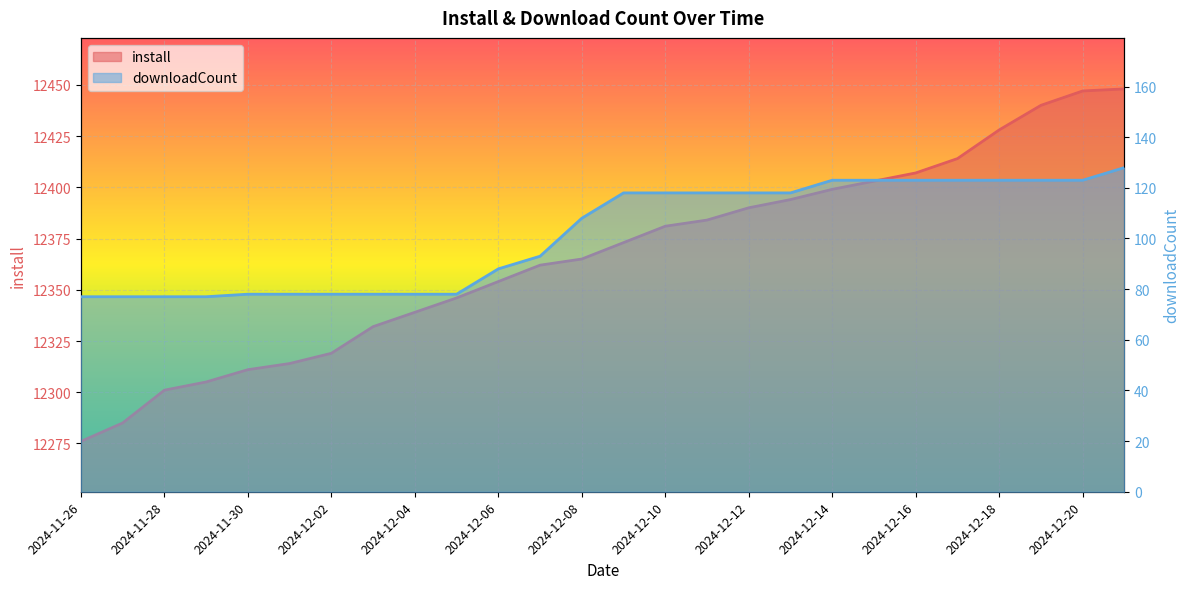

Rank the categories by downloadCount value from highest to lowest.

2024-12-21, 2024-12-14, 2024-12-15, 2024-12-16, 2024-12-17, 2024-12-18, 2024-12-19, 2024-12-20, 2024-12-09, 2024-12-10, 2024-12-11, 2024-12-12, 2024-12-13, 2024-12-08, 2024-12-07, 2024-12-06, 2024-11-30, 2024-12-01, 2024-12-02, 2024-12-03, 2024-12-04, 2024-12-05, 2024-11-26, 2024-11-27, 2024-11-28, 2024-11-29